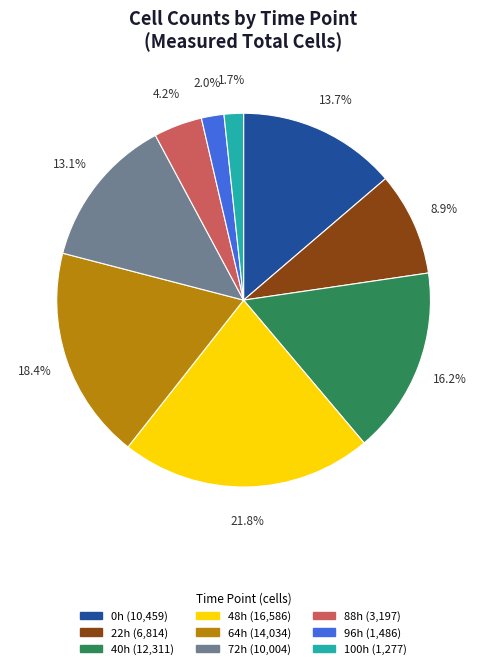

Is there any slice that represents more than half of the pie?

No